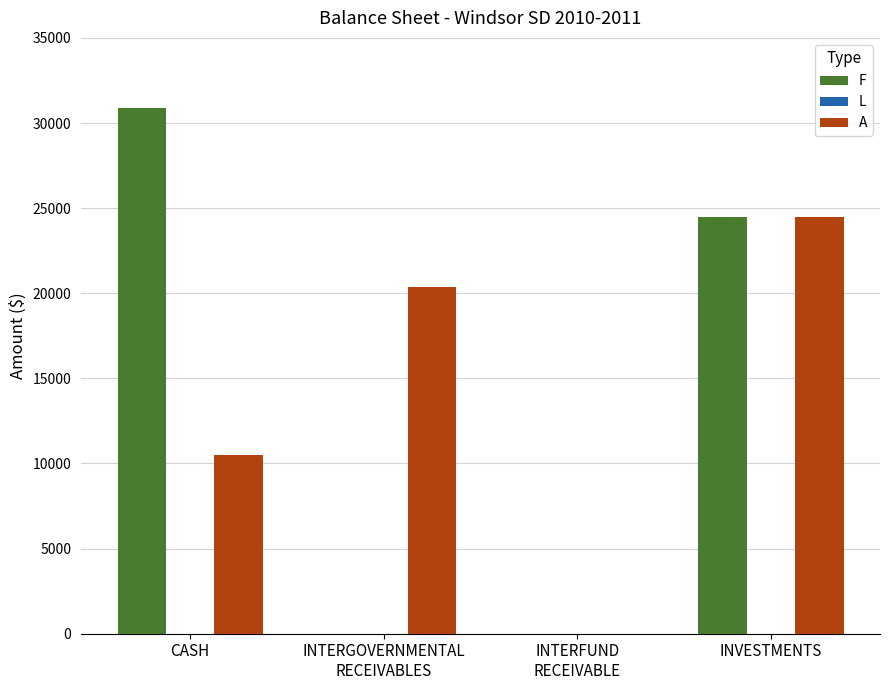

Where is F nearest to the value 15452?

INVESTMENTS